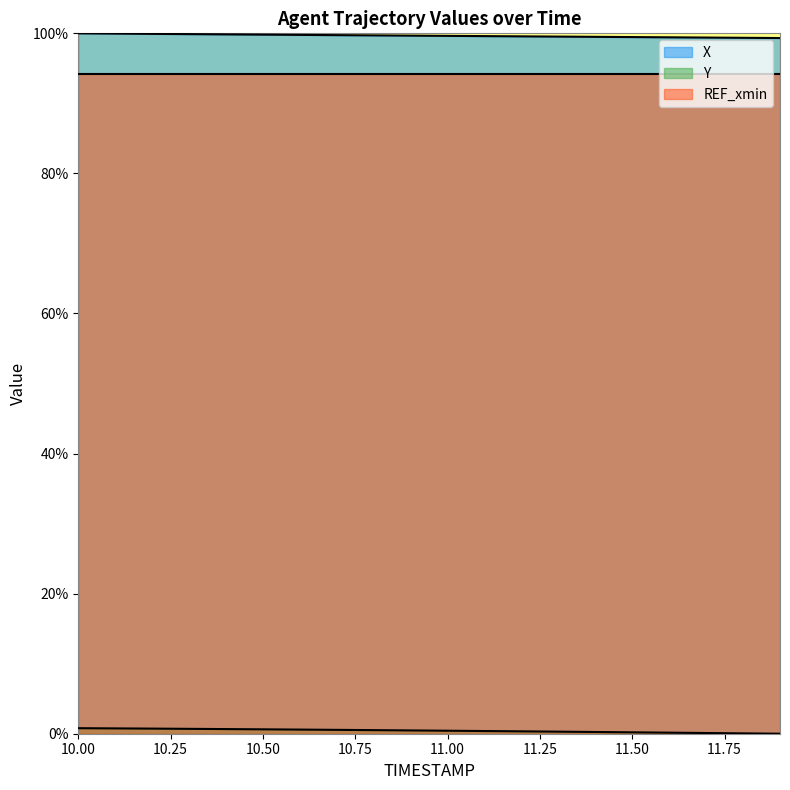

How many positive values does the Y series have?

19